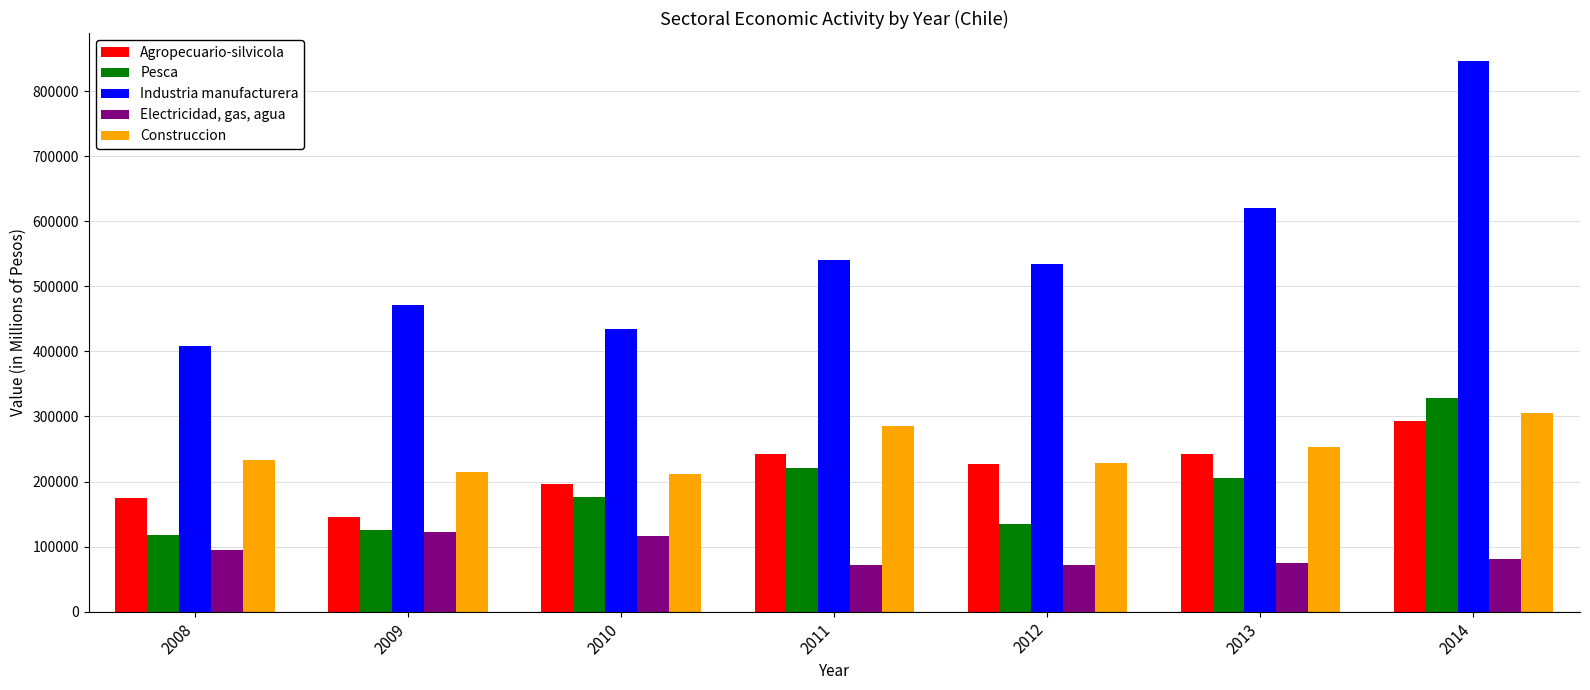

Which series has the largest total across all categories?

Industria manufacturera